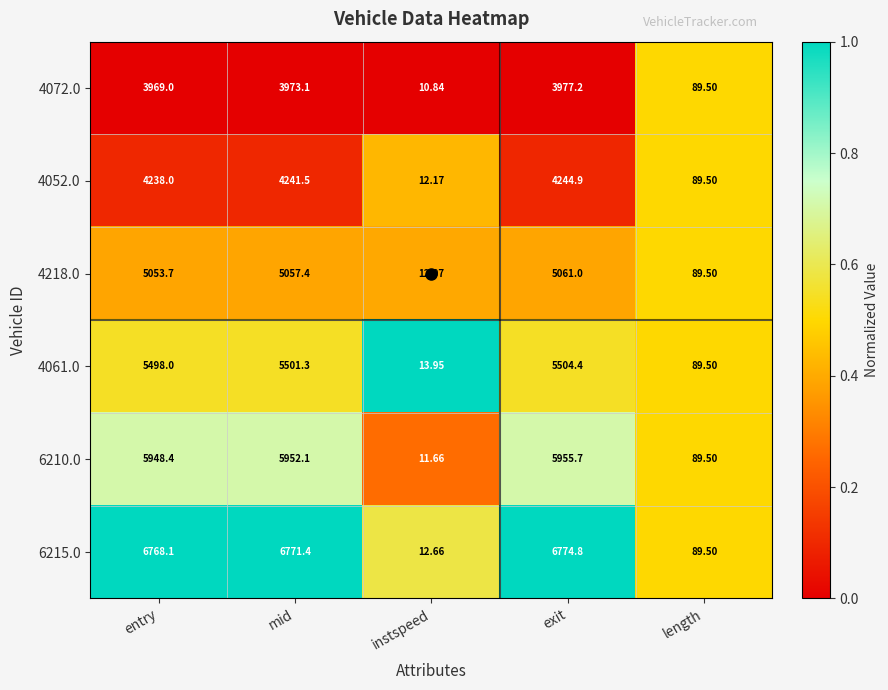

Which series has the largest total across all categories?

6215.0